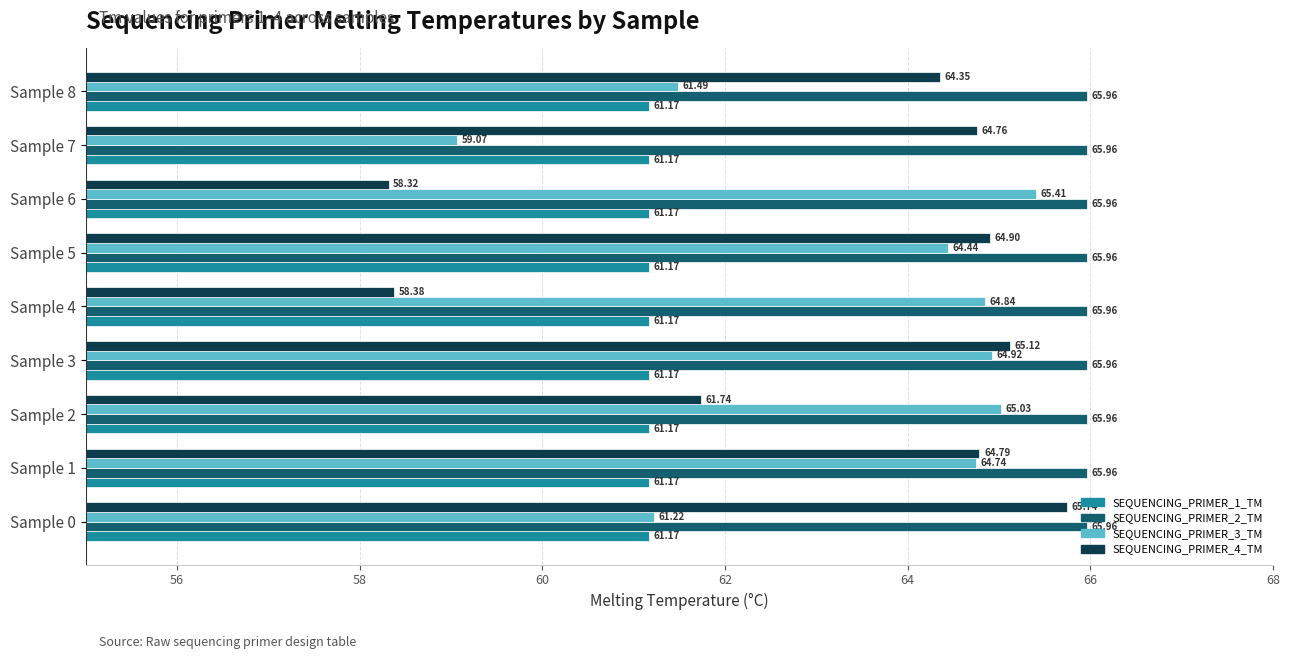

List the series in order of their peak value, lowest first.

SEQUENCING_PRIMER_1_TM, SEQUENCING_PRIMER_3_TM, SEQUENCING_PRIMER_4_TM, SEQUENCING_PRIMER_2_TM